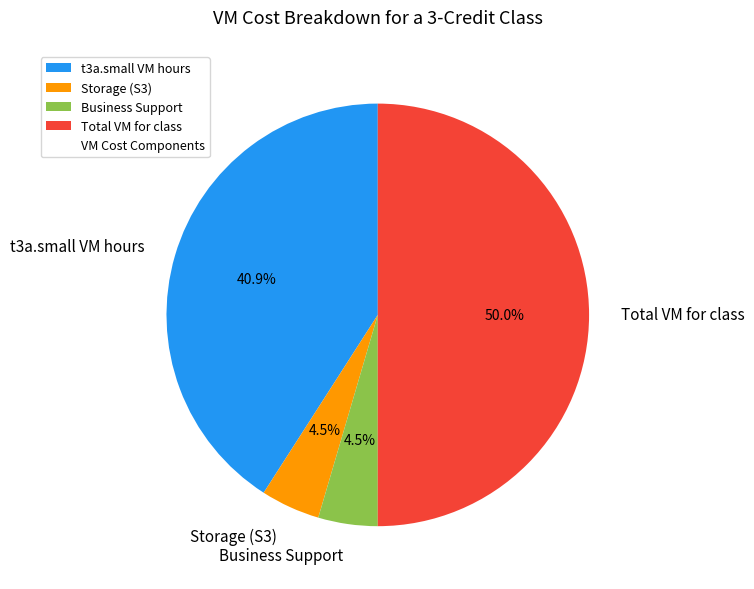

Count the number of slices in the pie.

4